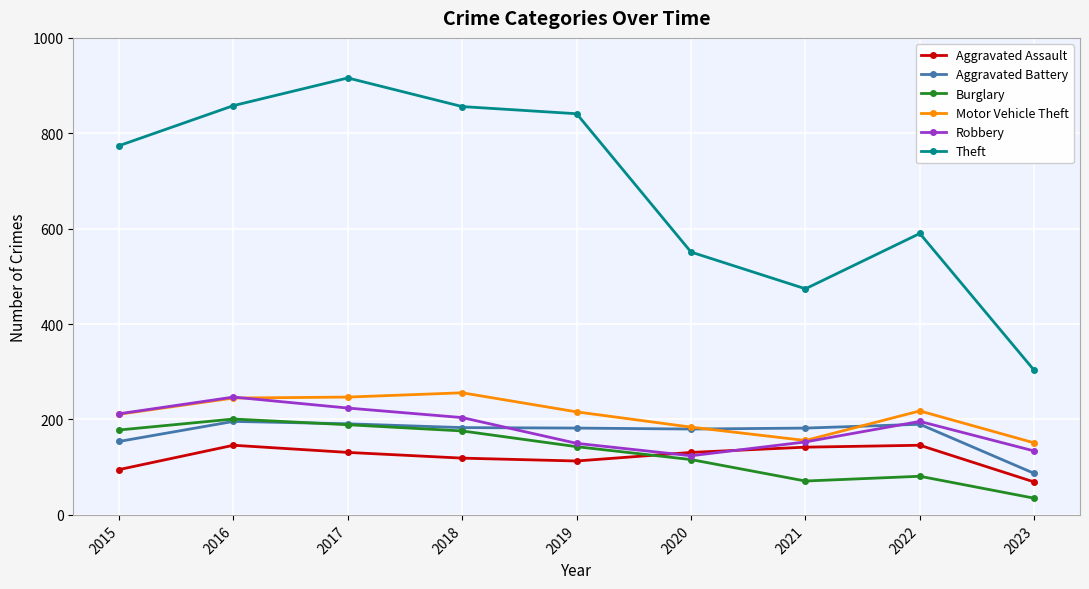

Which series has the largest total across all categories?

Theft